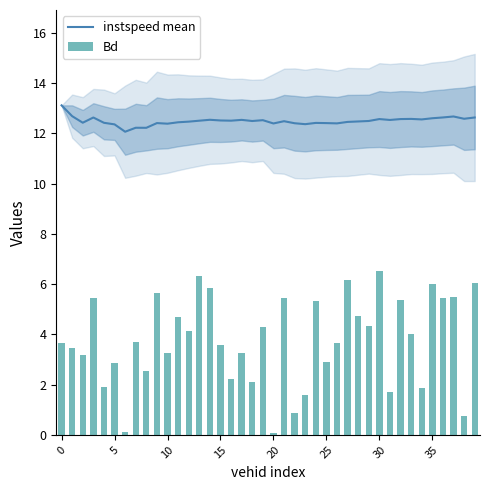

What is the difference between the highest and lowest values at 17?

9.3